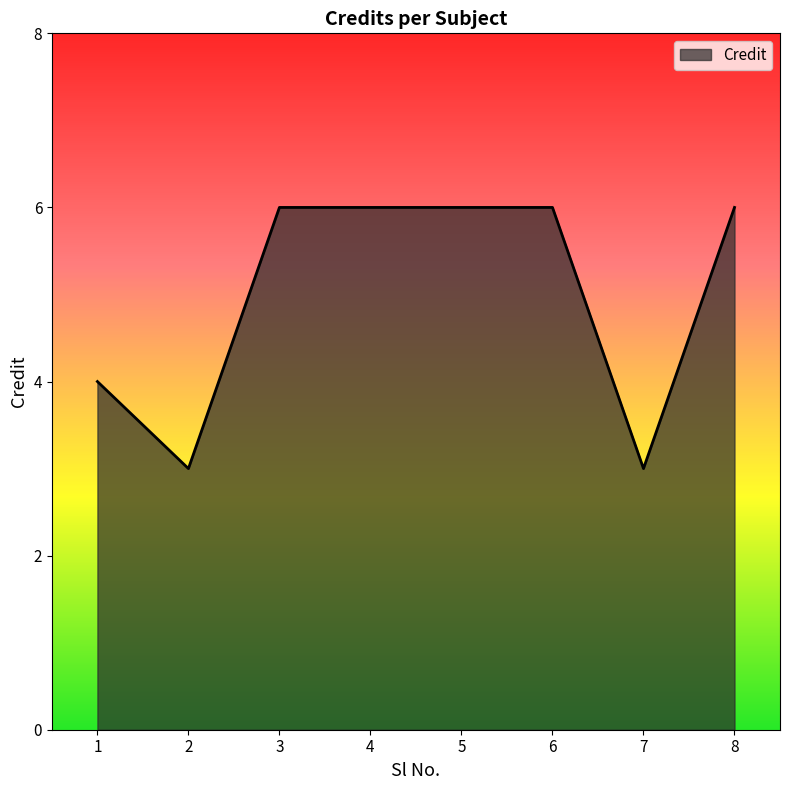

How many values are below 6?

3